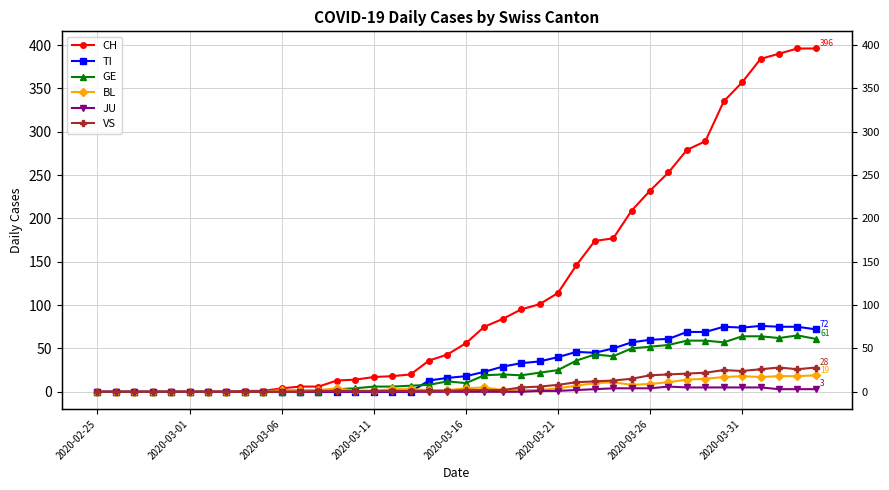

Is this an area chart (filled region under the line)?

No